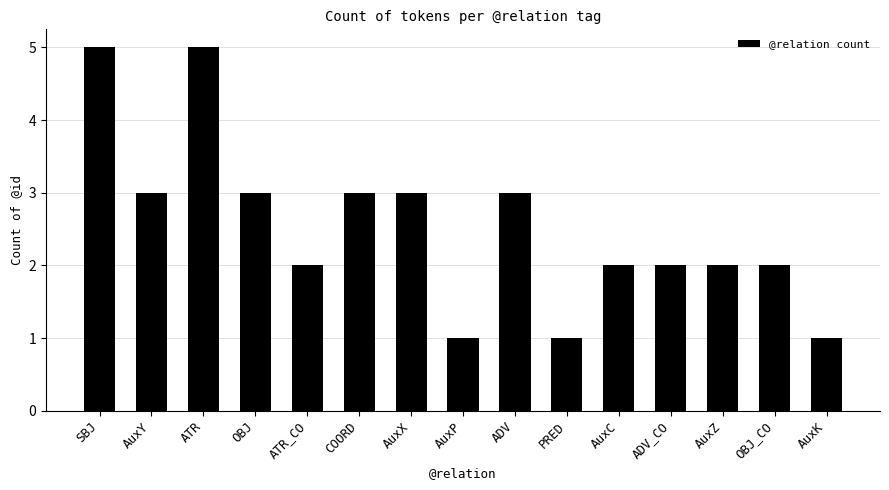

At which label does the data first exceed 2?

SBJ